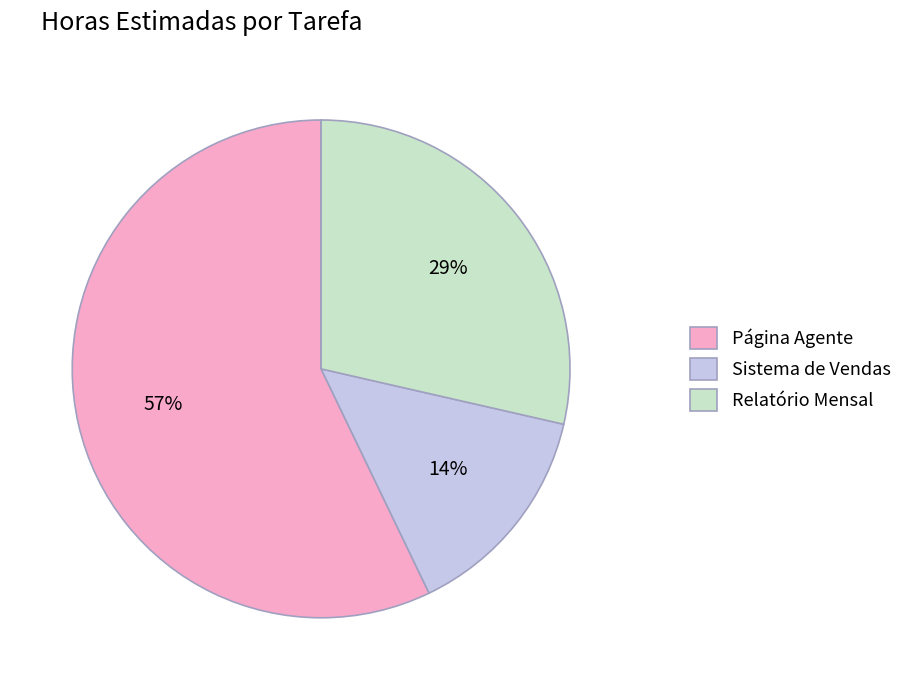

What is the largest slice in the pie chart?

Página Agente